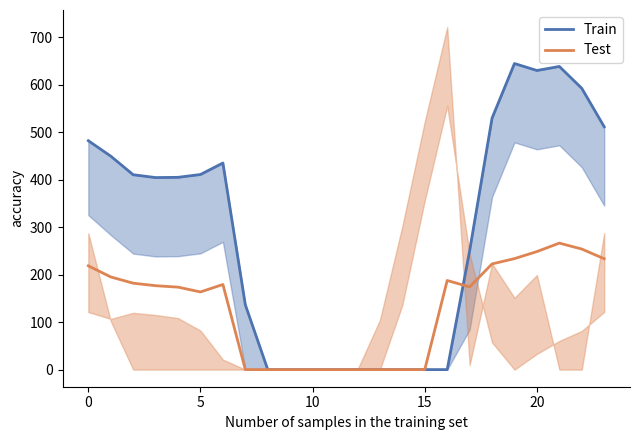

Which category has the lowest value in the Test series?

7